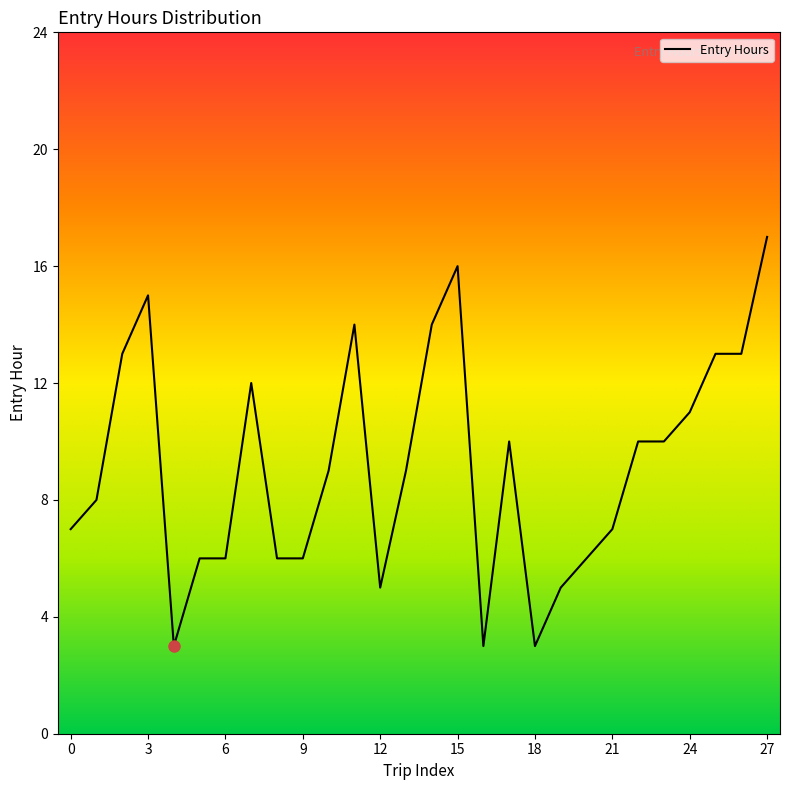

What is the smallest value displayed?

3